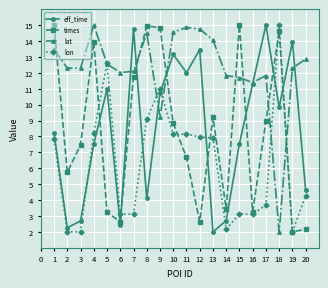

Which series changed the most between 8 and 19?

times